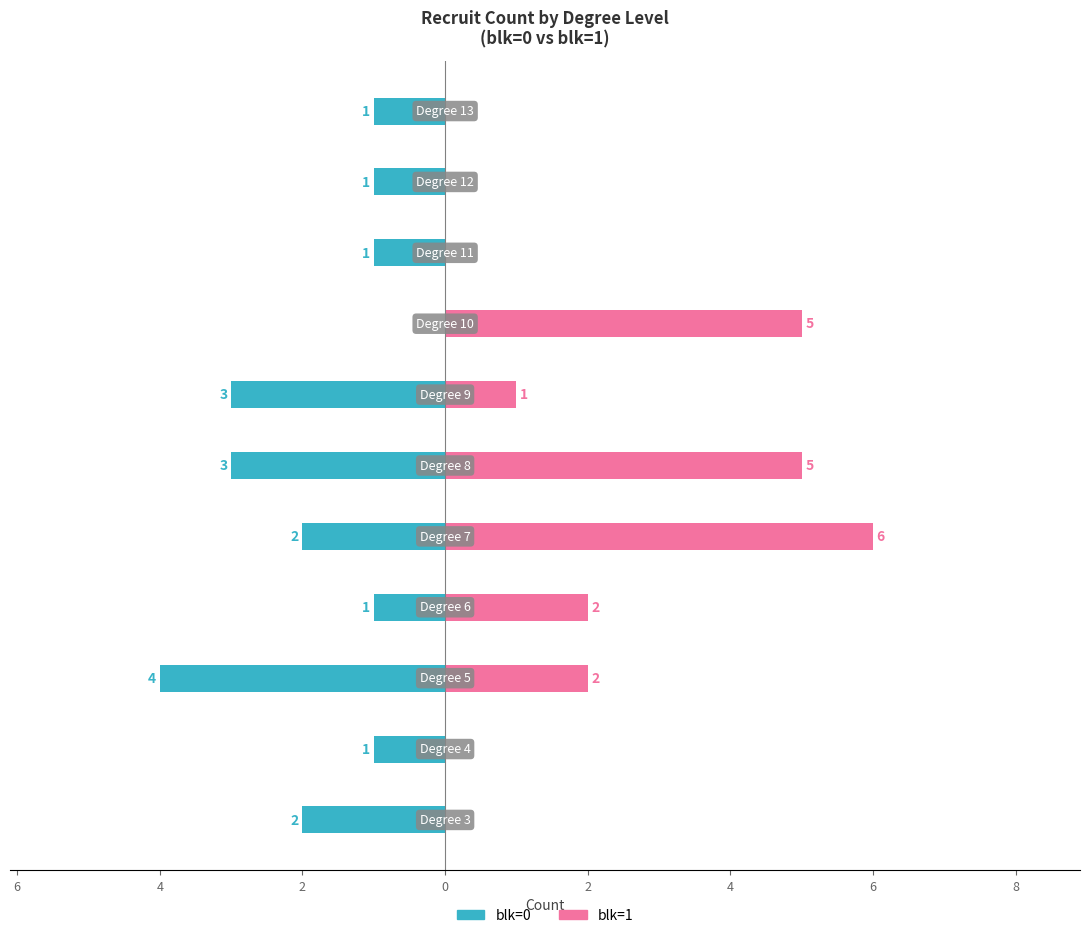

Between 2 and 8, which series saw the biggest shift?

blk=1